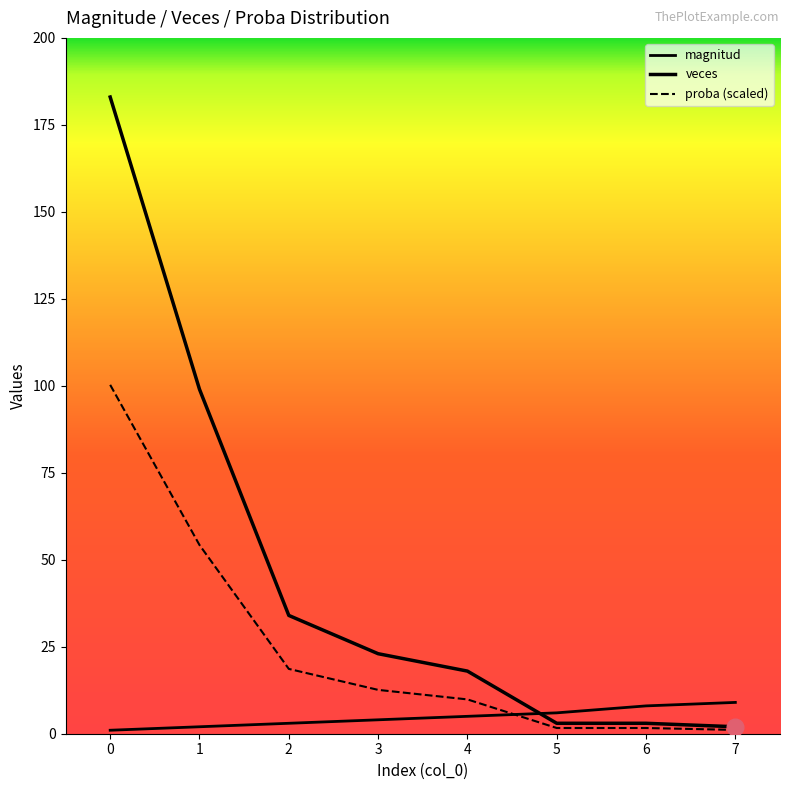

At which label is magnitud closest to 5?

4